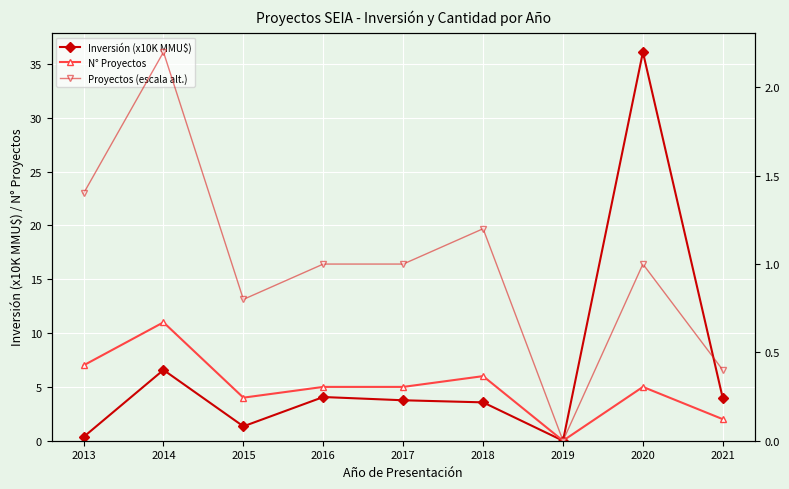

True or false: Inversión (x10K MMU$) and N° Proyectos intersect in this chart.

False